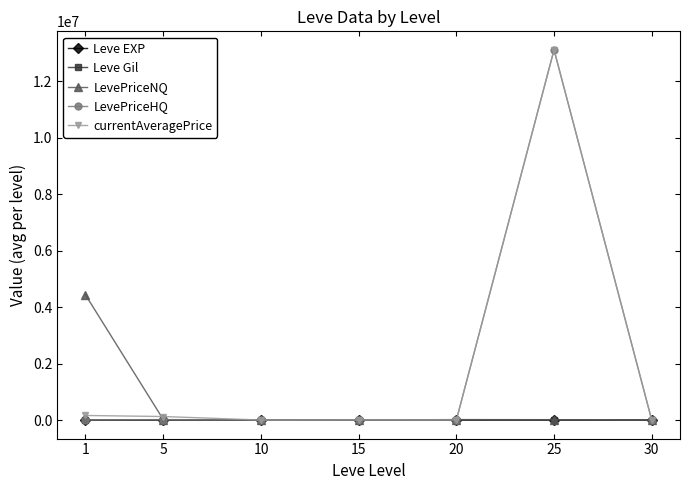

At which category is the sum across all series the highest?

25